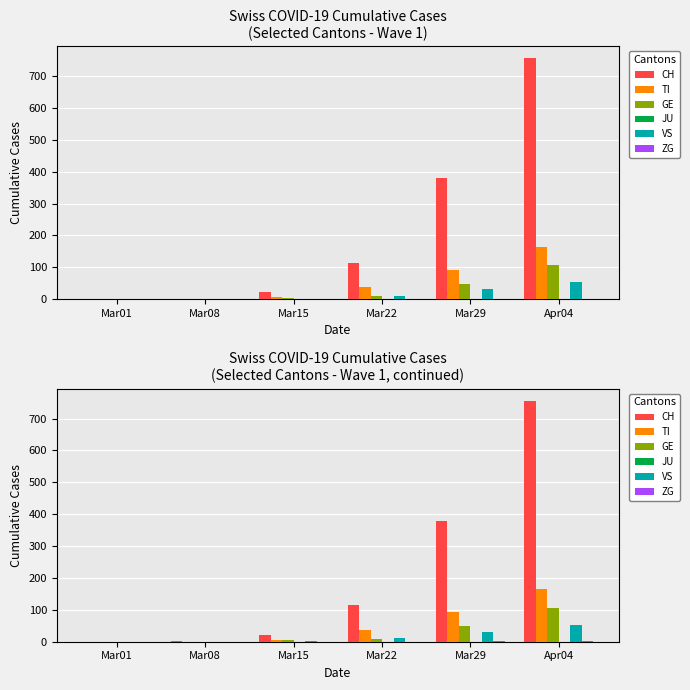

What is the difference between the maximum and second lowest values in the ZG series?

2